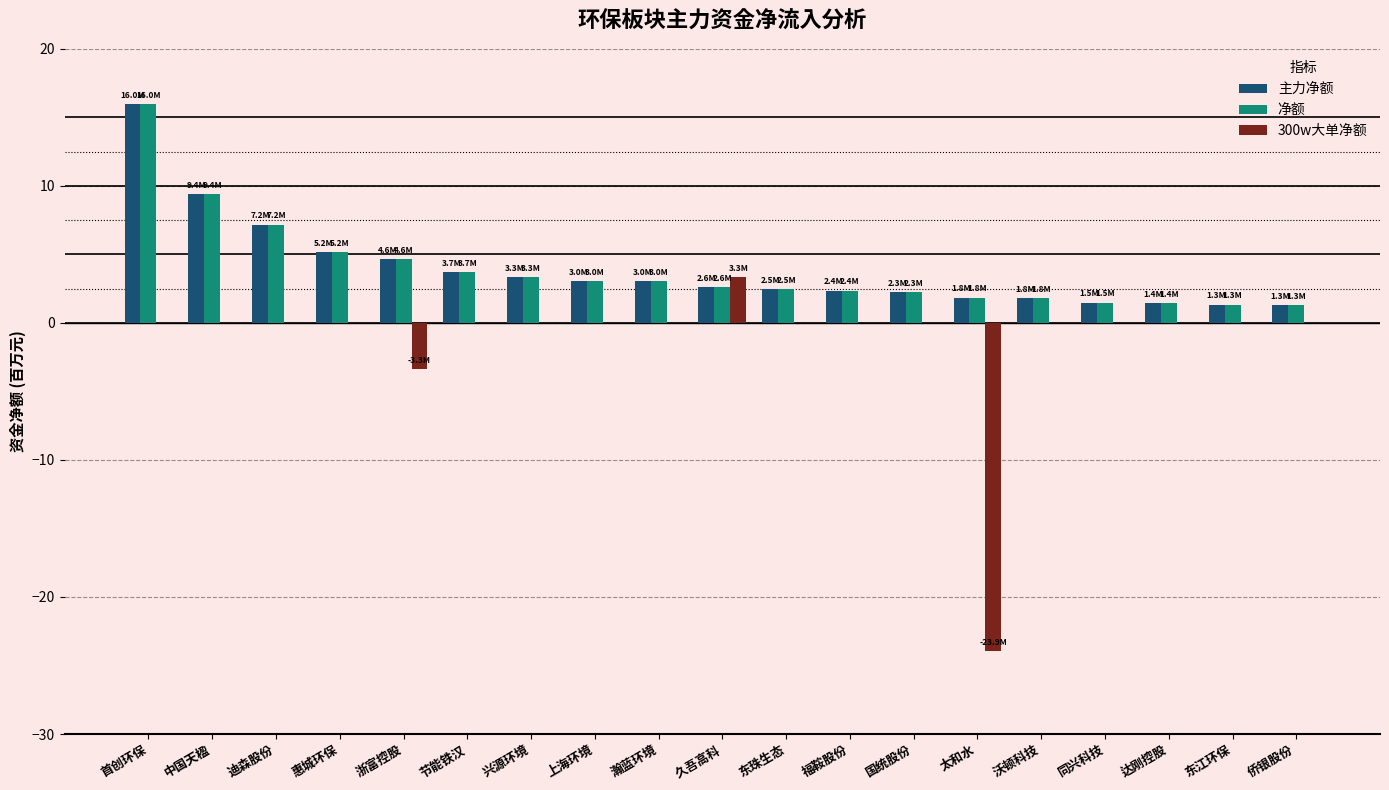

How many data points does each series have?

19